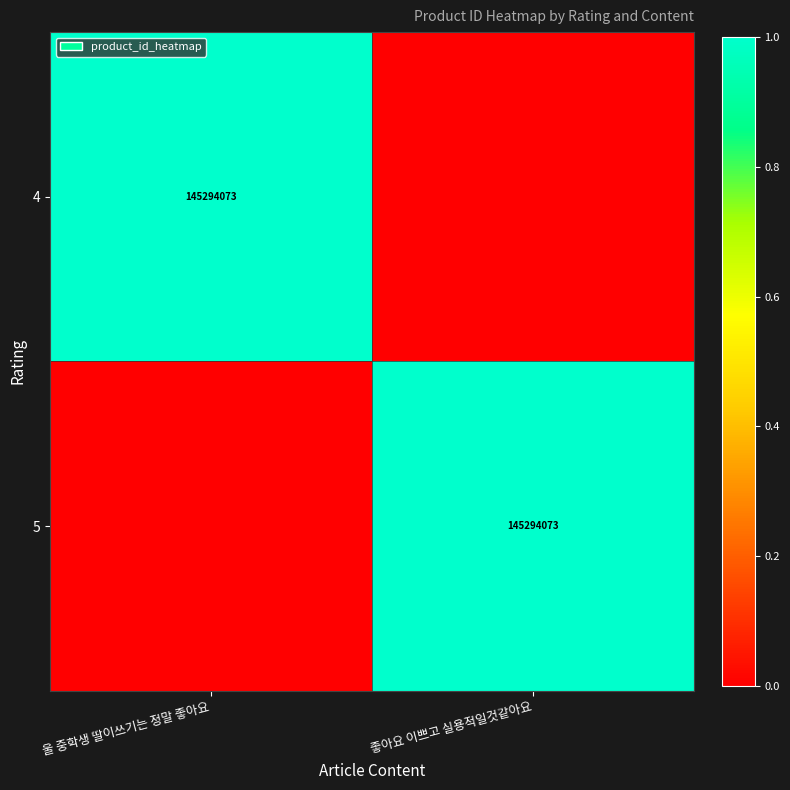

Which category has the highest value across all series?

울 중학생 딸이쓰기는 정말 좋아요